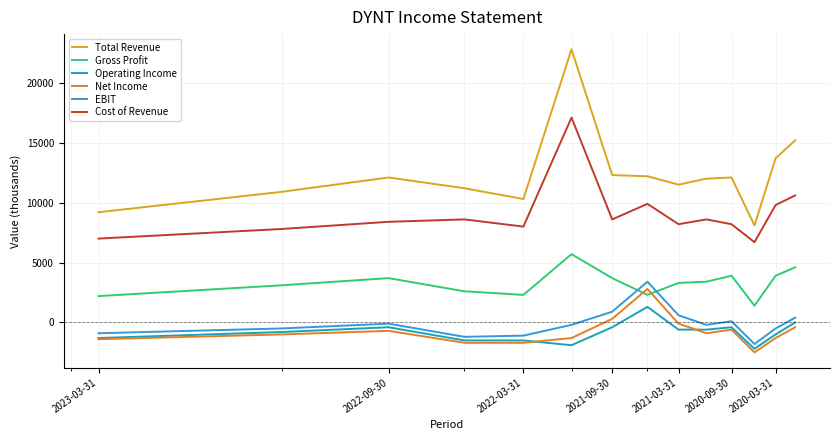

What is the highest value of the Total Revenue series?

22800